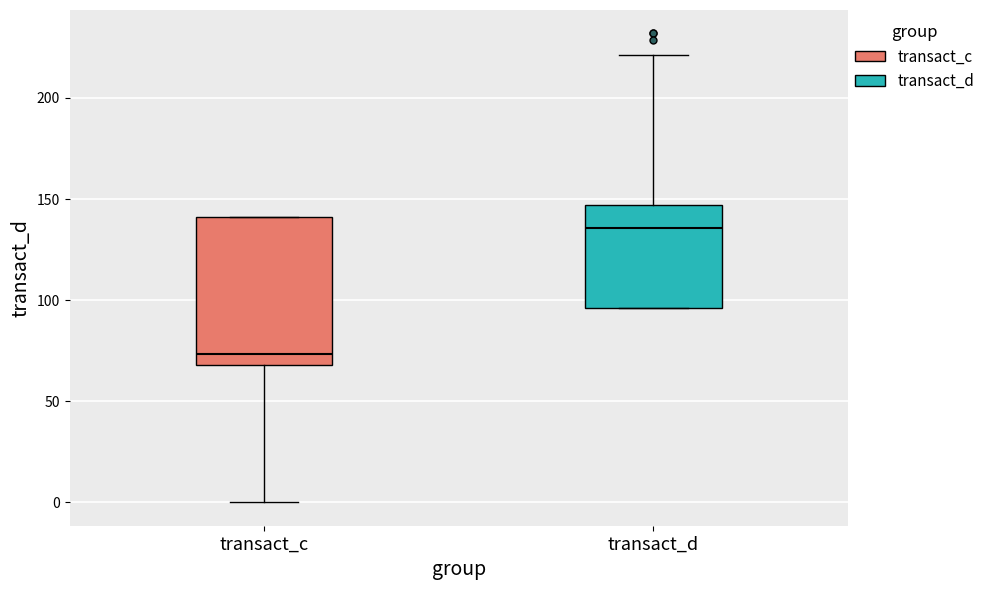

Which box's median line is the highest?

transact_d